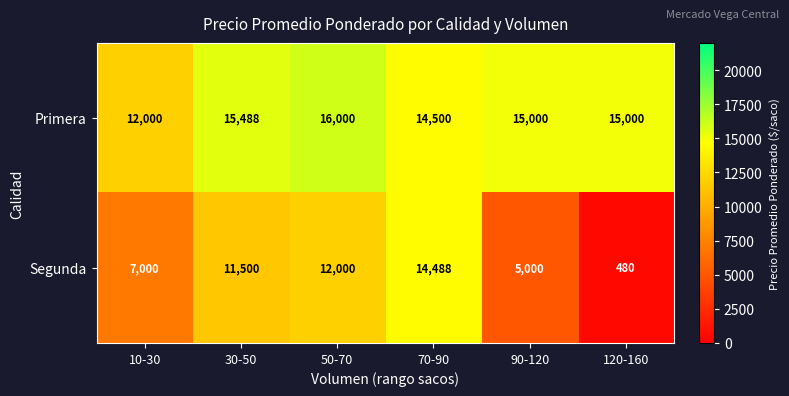

How many categories are shown in the chart?

6